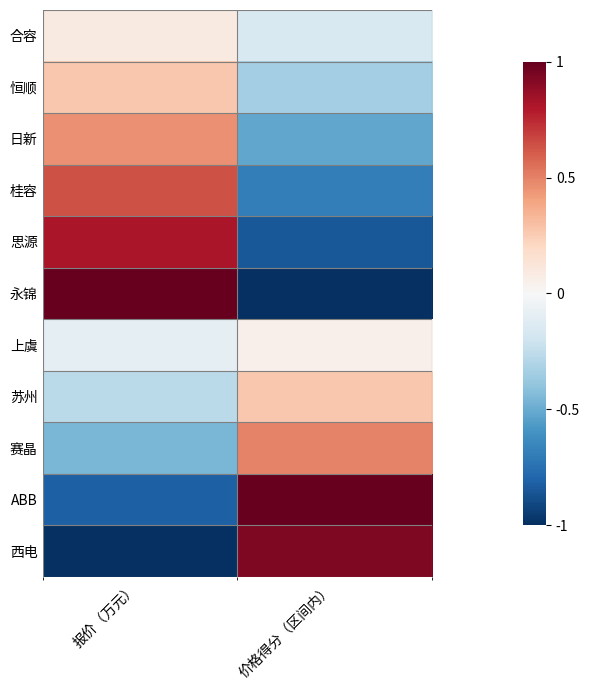

Reading left to right, extract all data points from this chart.

合容: 报价（万元）=0.1	价格得分（区间内）=-0.1
恒顺: 报价（万元）=0.3	价格得分（区间内）=-0.3
日新: 报价（万元）=0.5	价格得分（区间内）=-0.5
桂容: 报价（万元）=0.6	价格得分（区间内）=-0.7
思源: 报价（万元）=0.8	价格得分（区间内）=-0.8
永锦: 报价（万元）=1.0	价格得分（区间内）=-1.0
上虞: 报价（万元）=-0.1	价格得分（区间内）=0.1
苏州: 报价（万元）=-0.3	价格得分（区间内）=0.3
赛晶: 报价（万元）=-0.5	价格得分（区间内）=0.5
ABB: 报价（万元）=-0.8	价格得分（区间内）=1.0
西电: 报价（万元）=-1.0	价格得分（区间内）=0.9